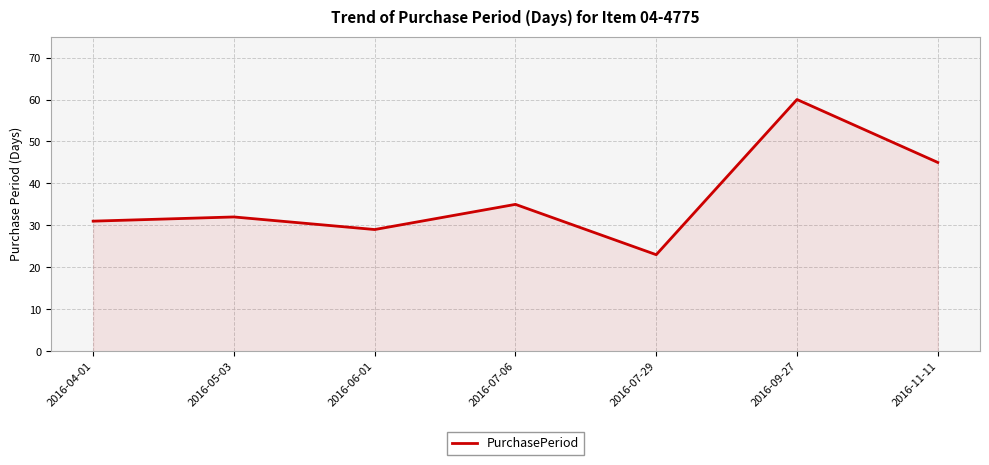

Where is the data nearest to the value 41?

2016-11-11